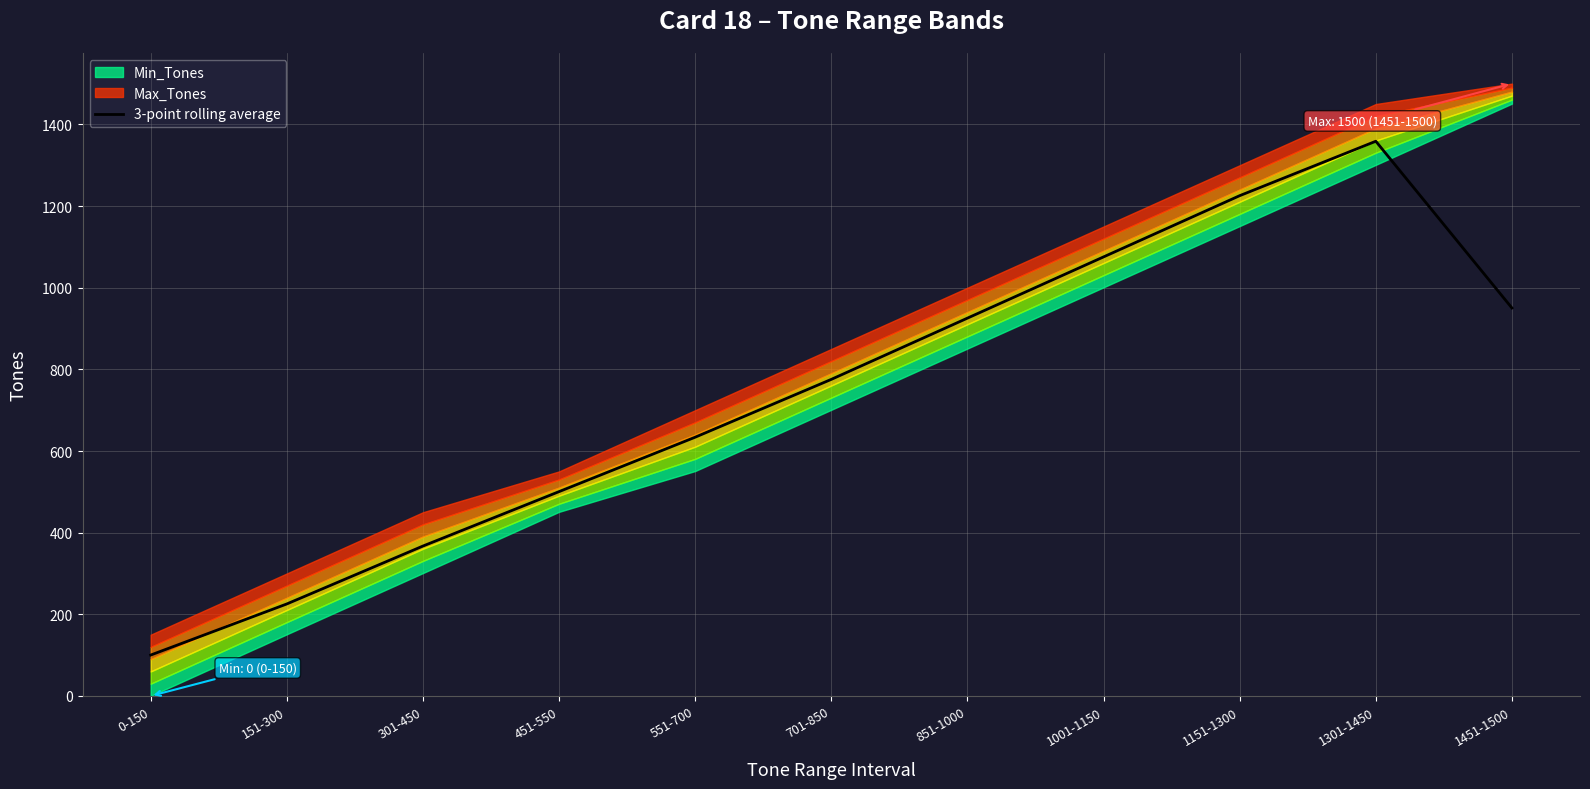

What is the difference between the maximum and minimum values?

1258.7